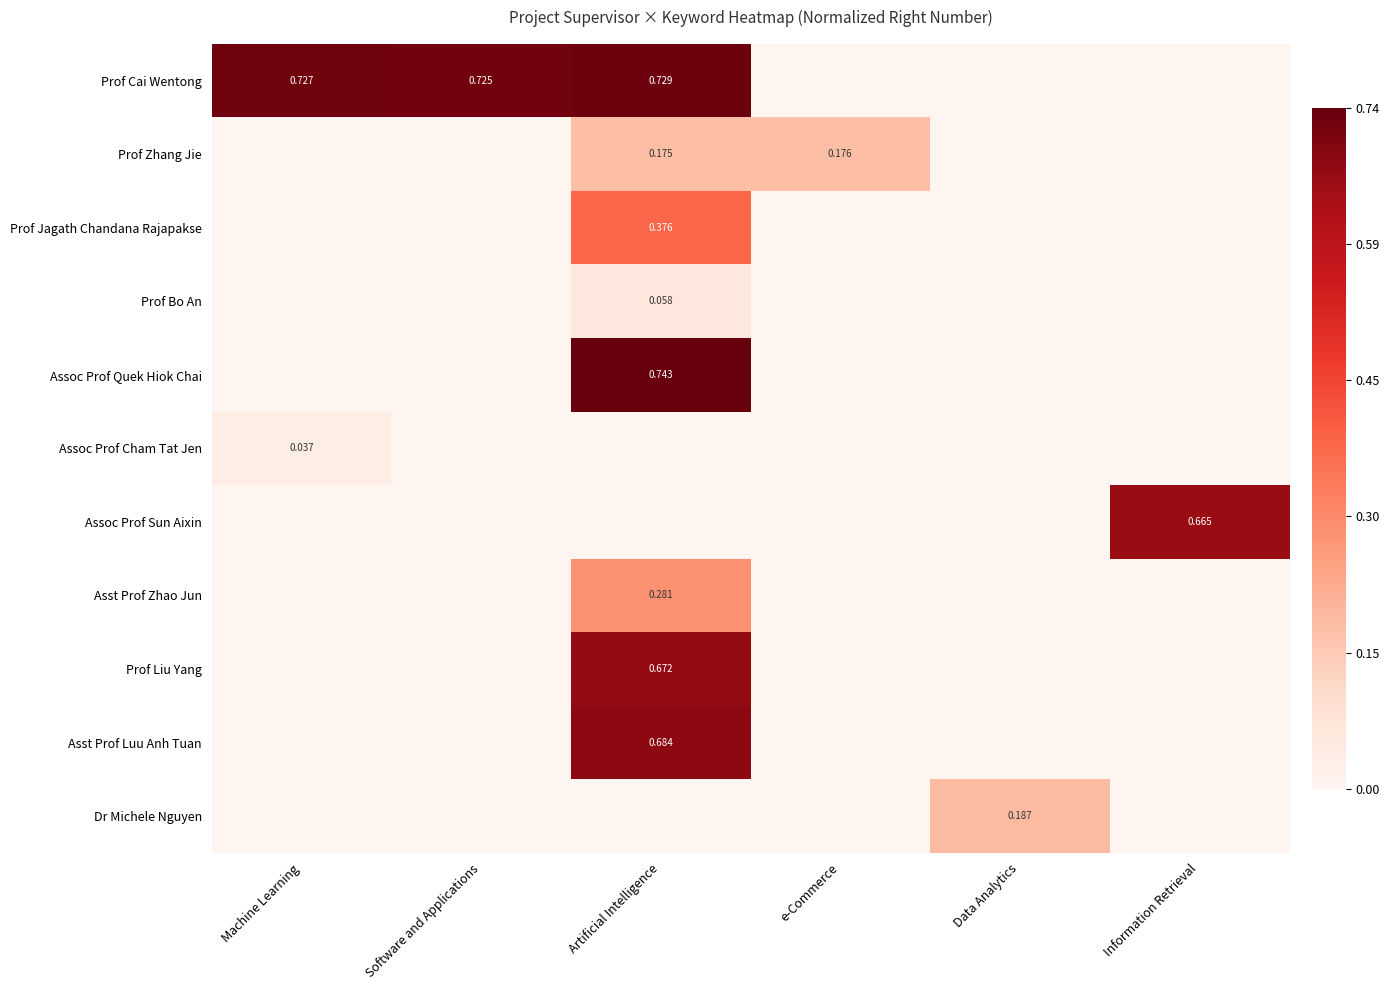

Is the value of Assoc Prof Cham Tat Jen at Machine Learning greater than the value of Prof Jagath Chandana Rajapakse at Artificial Intelligence?

No